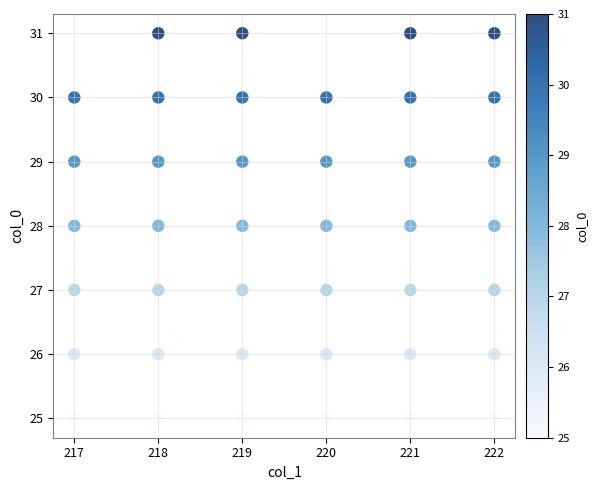

What is the range of Y values (max minus min)?

6